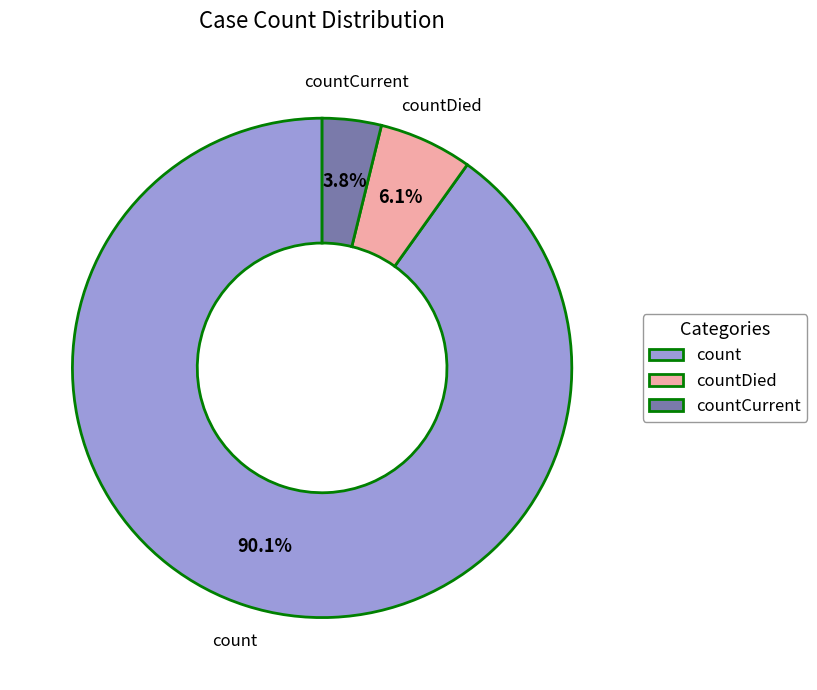

Rank the categories by value from lowest to highest.

countCurrent, countDied, count